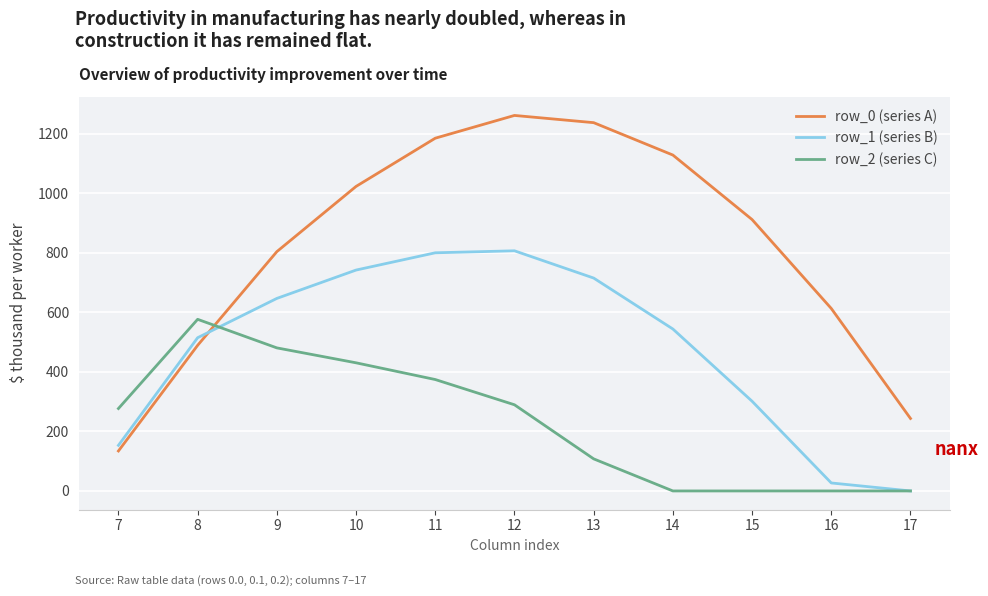

Is this an area chart (filled region under the line)?

No